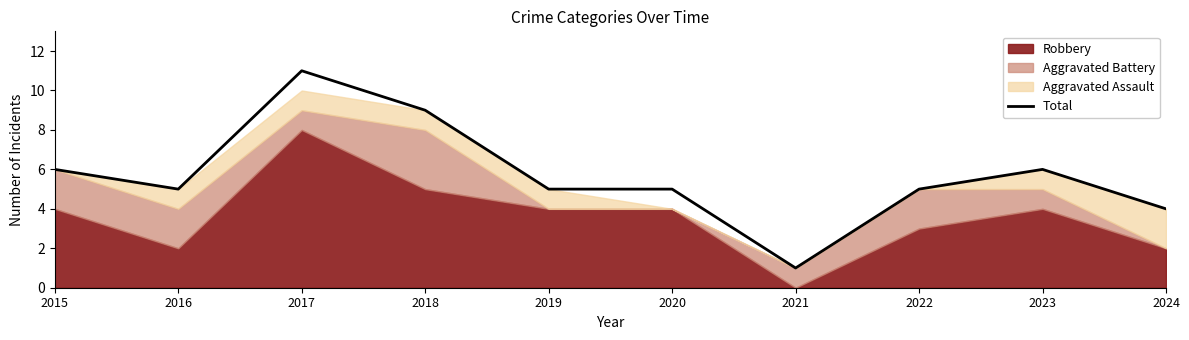

Reading right to left, transcribe all the data shown in this chart.

4	6	5	1	5	5	9	11	5	6